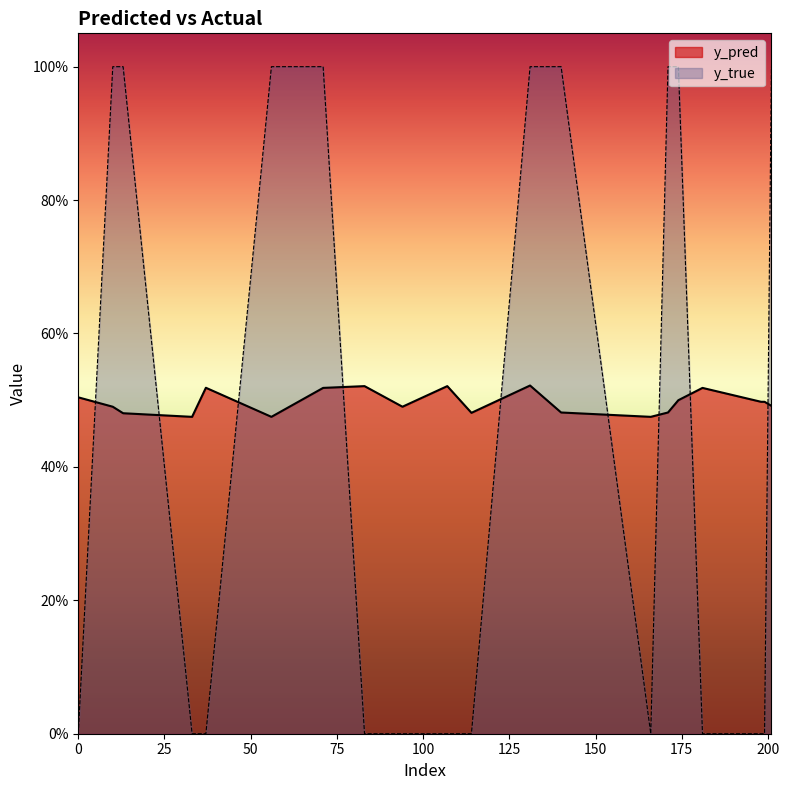

In y_pred, how many points are higher than both neighbors (excluding endpoints)?

5